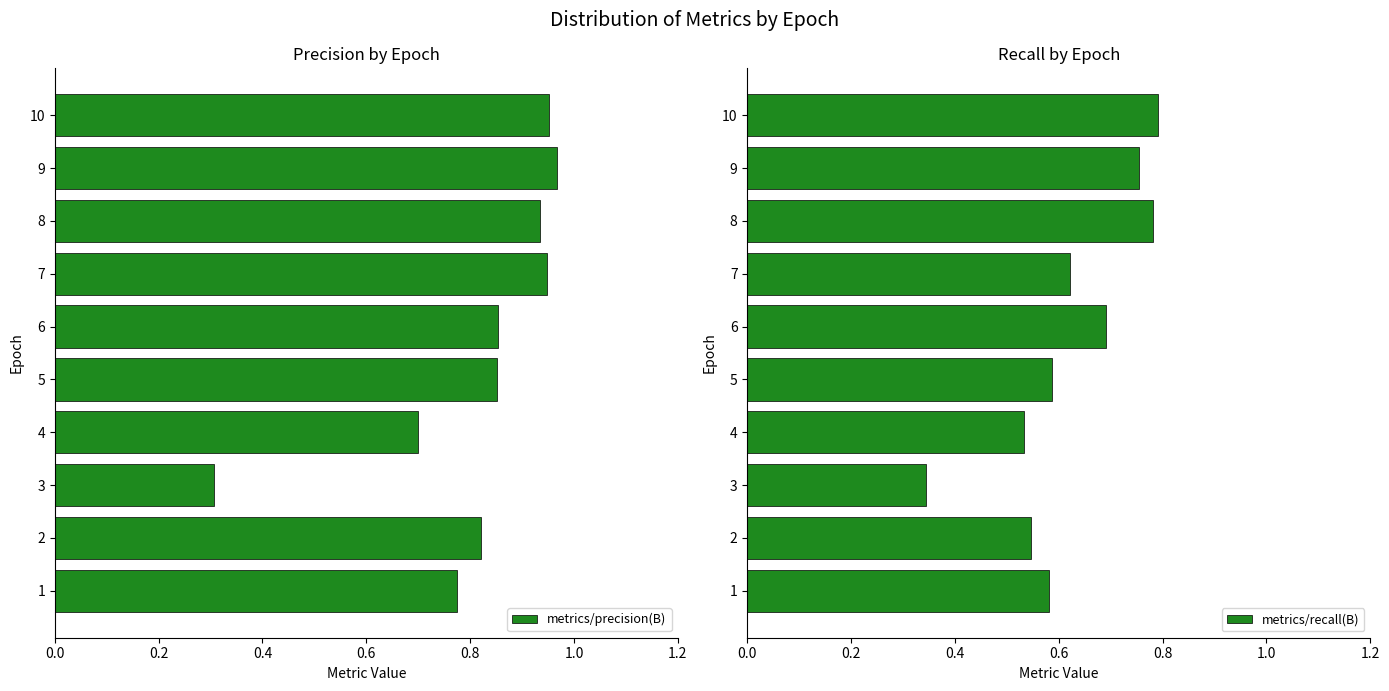

Where is metrics/precision(B) nearest to the value 0?

3